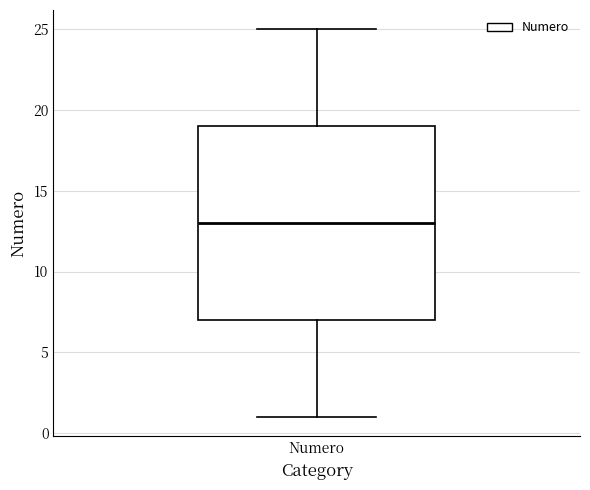

Where does the median line of the box for Numero sit on the y-axis? The values are not printed on the chart, so give them approximately, as read against the axis.

13